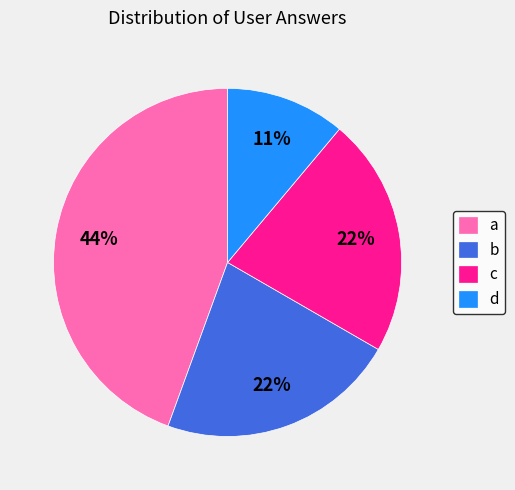

Count the number of slices in the pie.

4